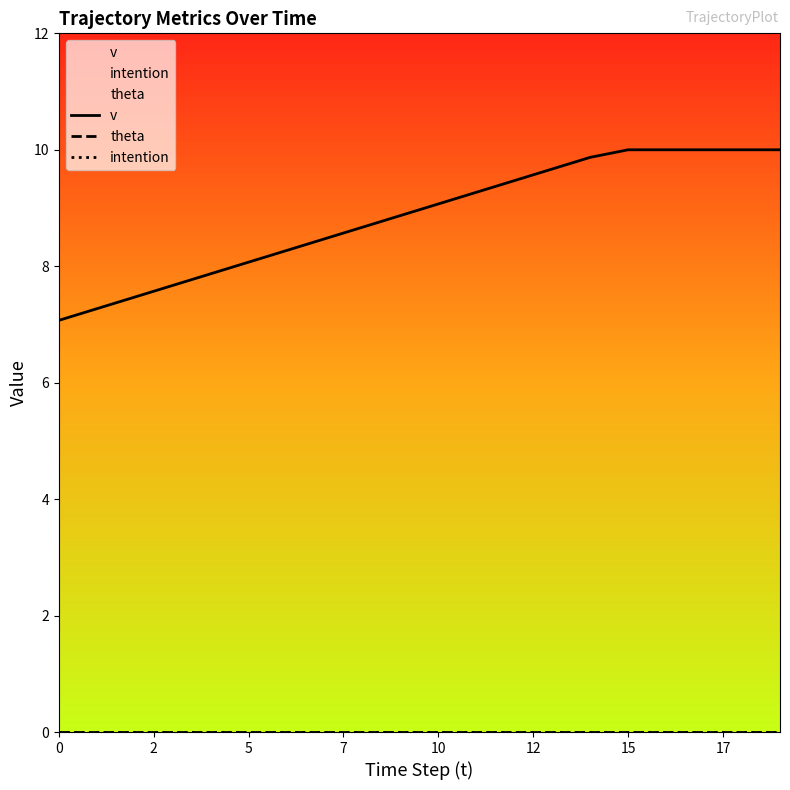

True or false: theta has more than 0 points higher than both neighbors.

False